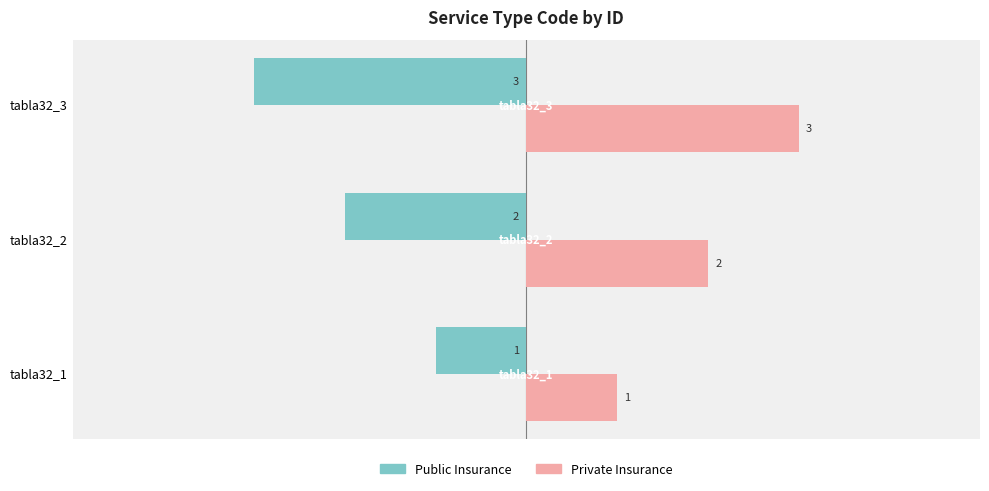

What is the sum of all Public Insurance values?

-6